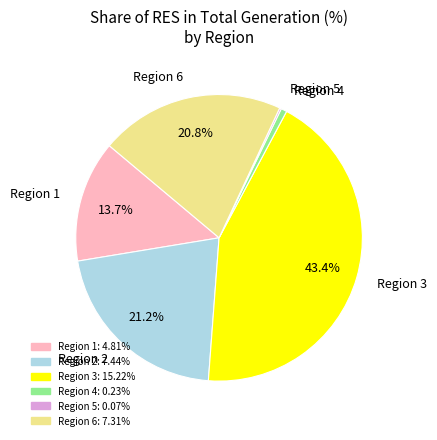

Do Region 3 and Region 1 together represent more than half of the pie?

Yes